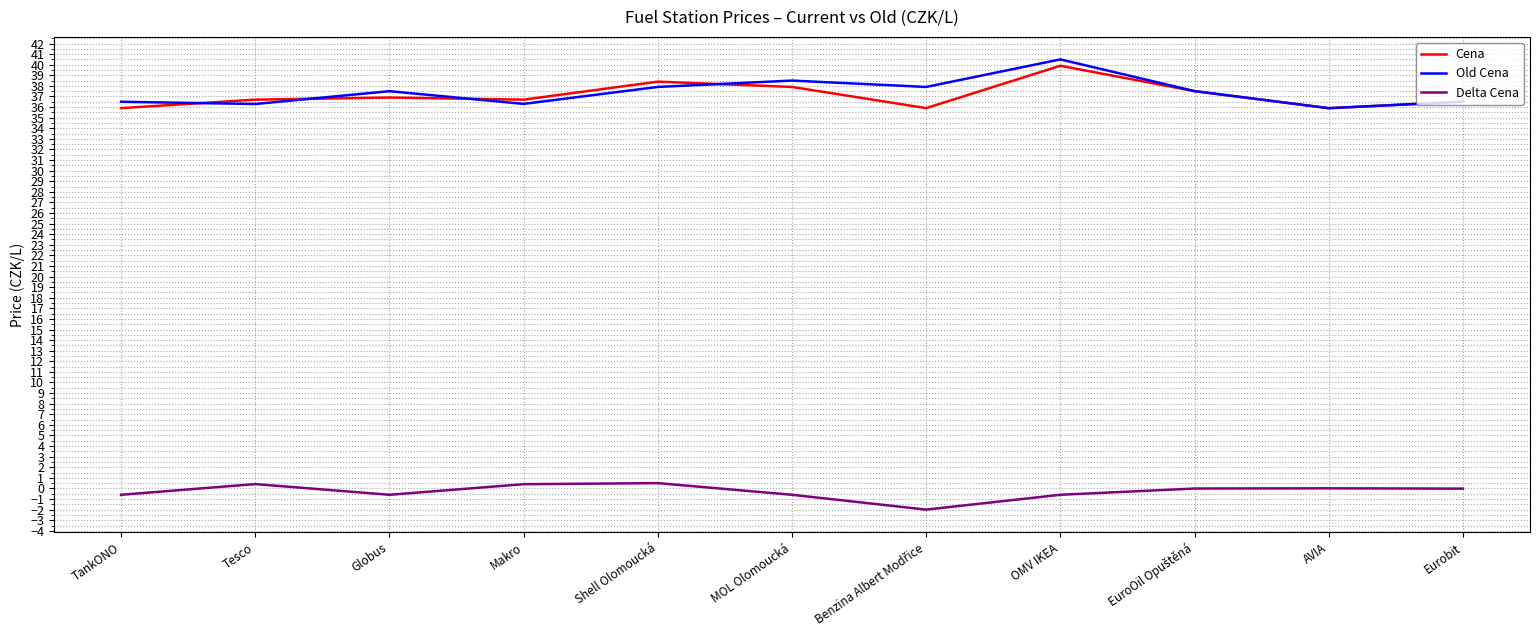

How many values in the Old Cena series exceed 37?

6